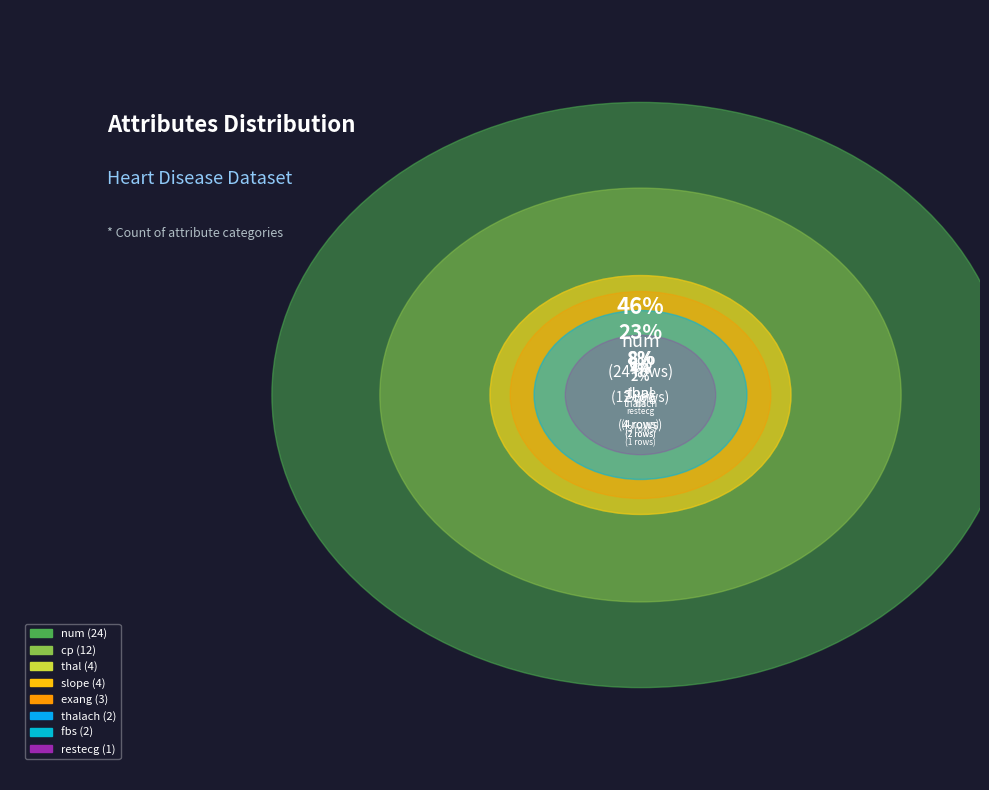

To the nearest percent, what percentage of the pie is slope?

8%